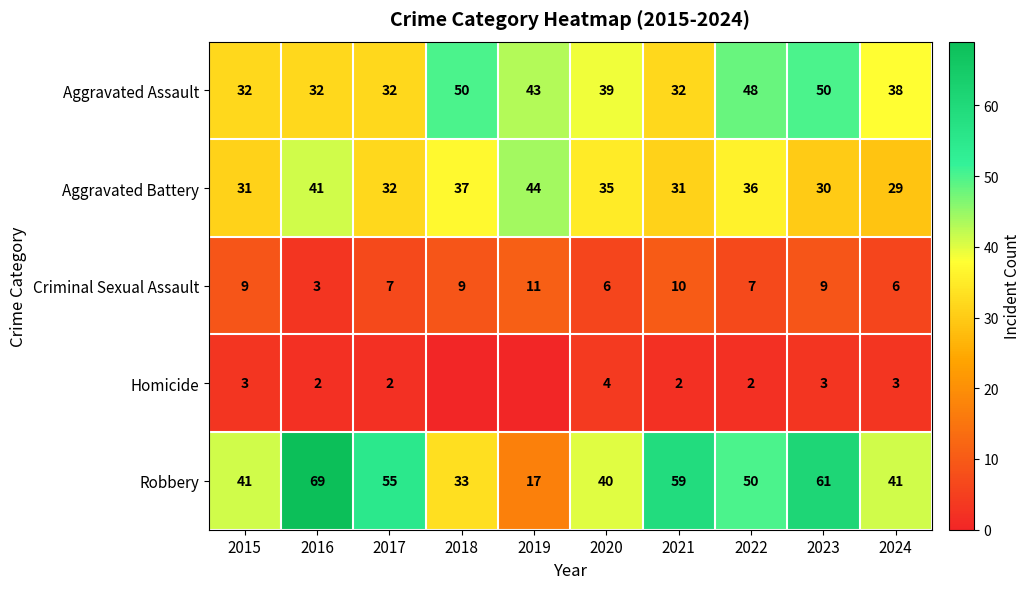

The value of Robbery at 2020 is 40. True or false?

True